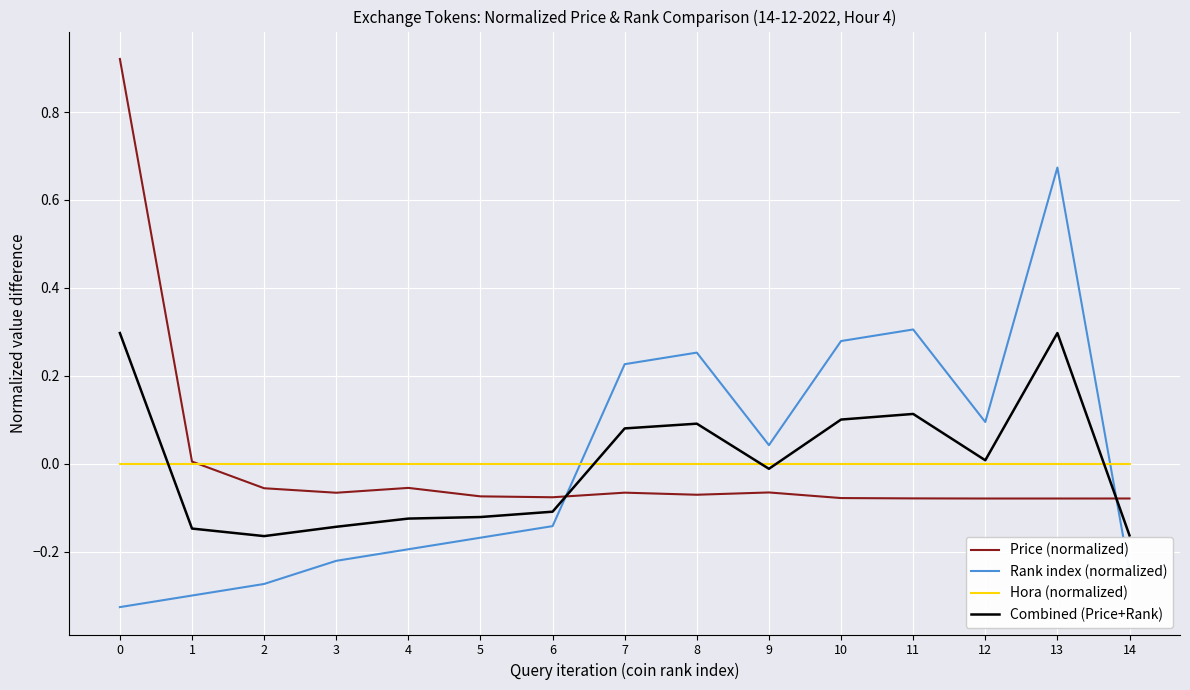

True or false: Price (normalized) and Combined (Price+Rank) cross at least once.

True